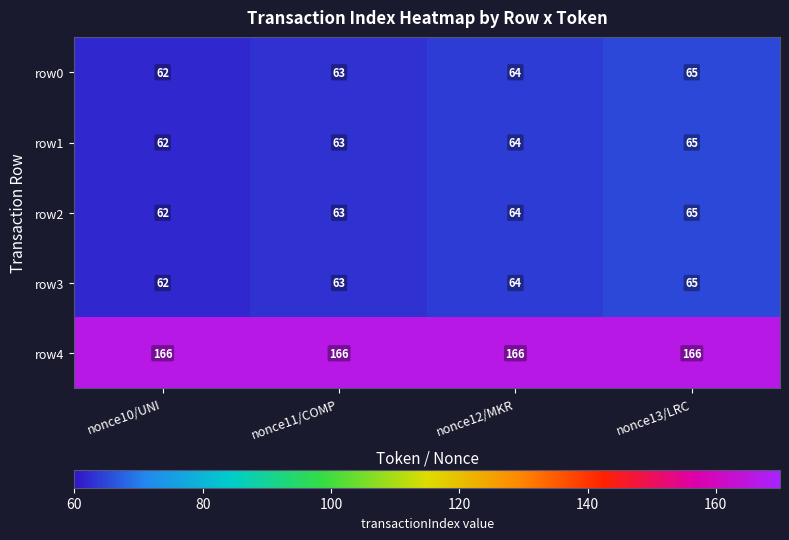

What is the average value of the row2 series?

64